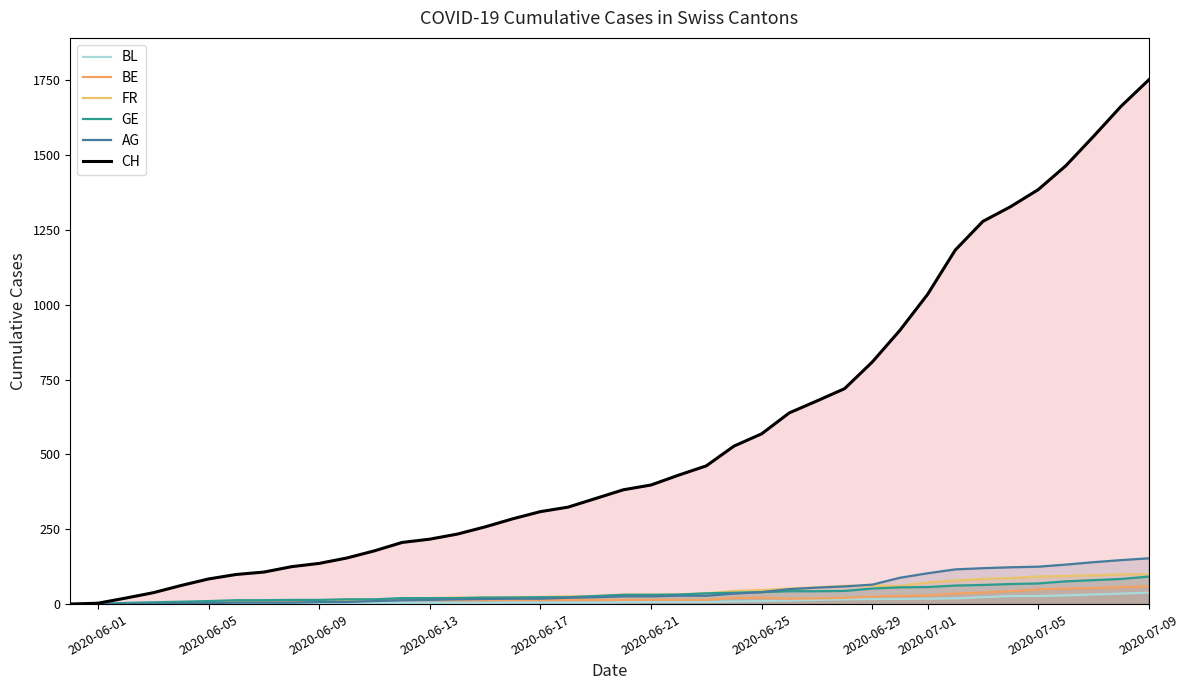

What is the sum of all BE values?

808